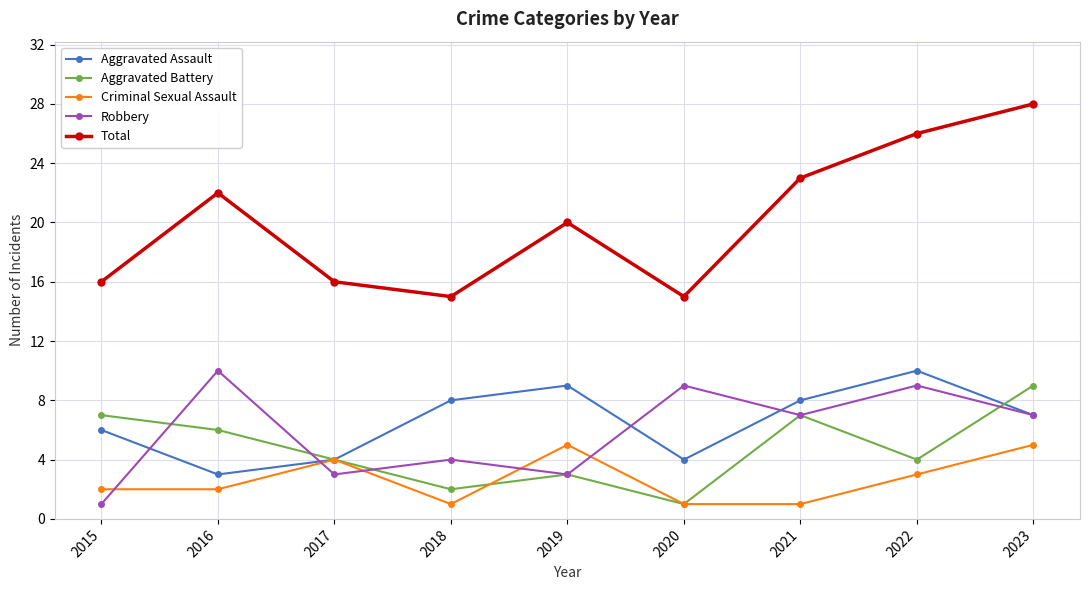

Is this an area chart (filled region under the line)?

No